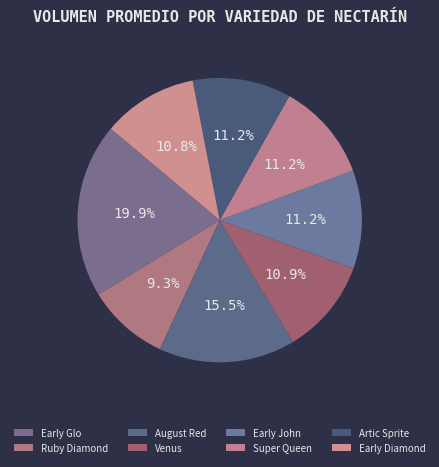

What portion of the pie excludes Venus?

89.1%